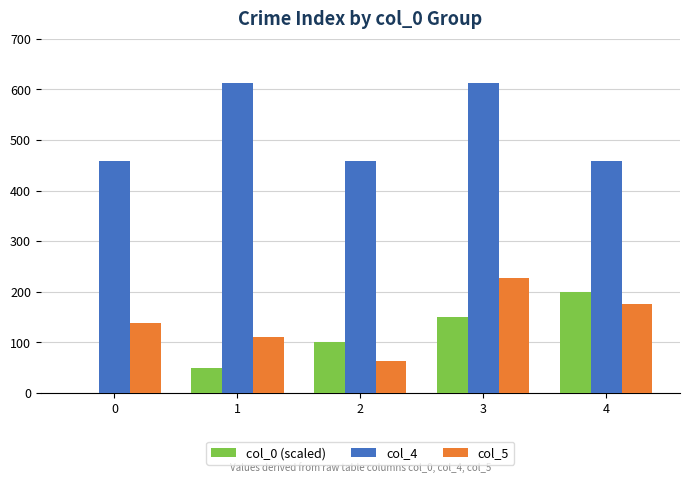

The value of col_5 at 3 is 227. True or false?

True